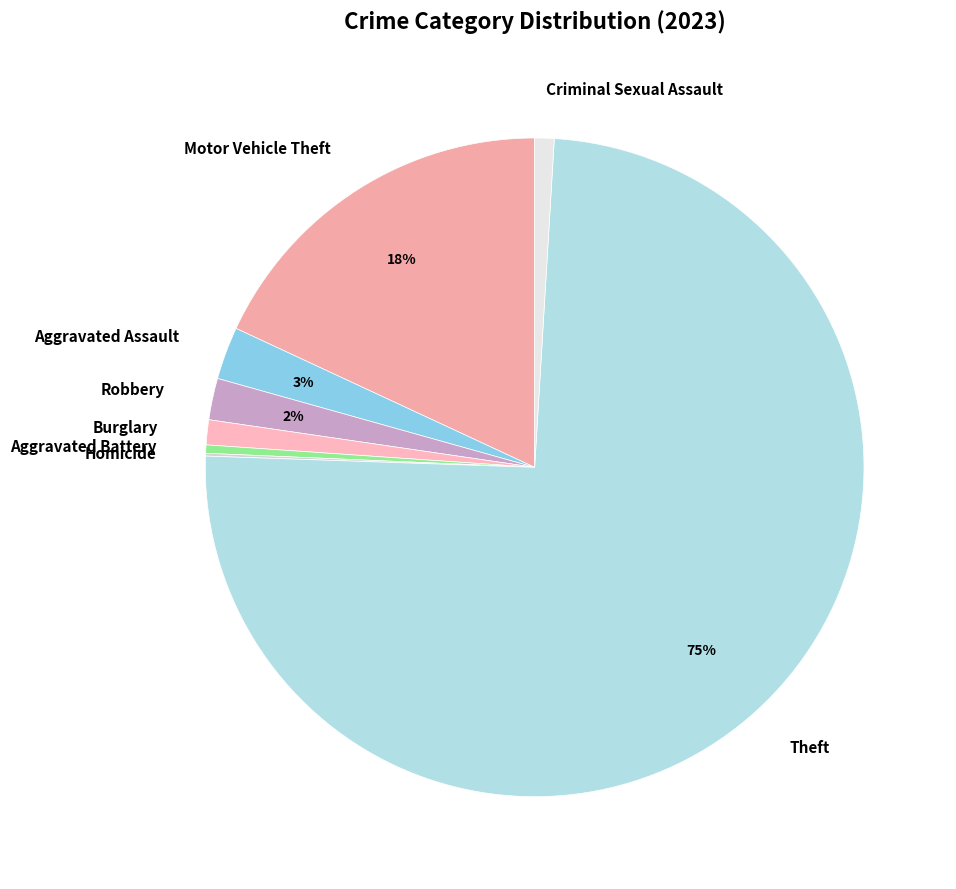

What is the smallest slice in the pie chart?

Homicide